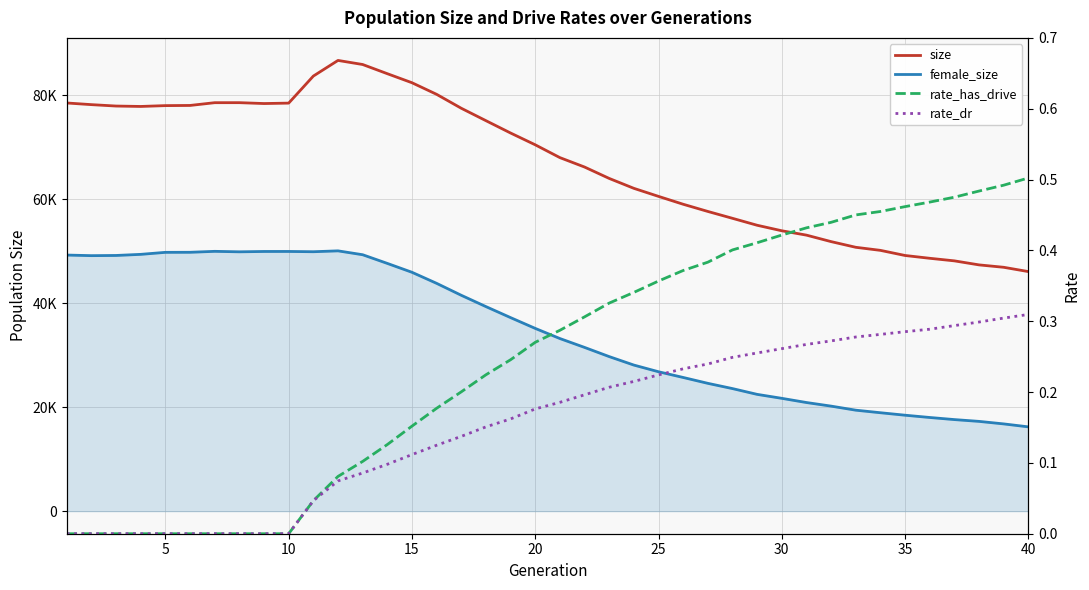

True or false: rate_has_drive and size intersect in this chart.

False